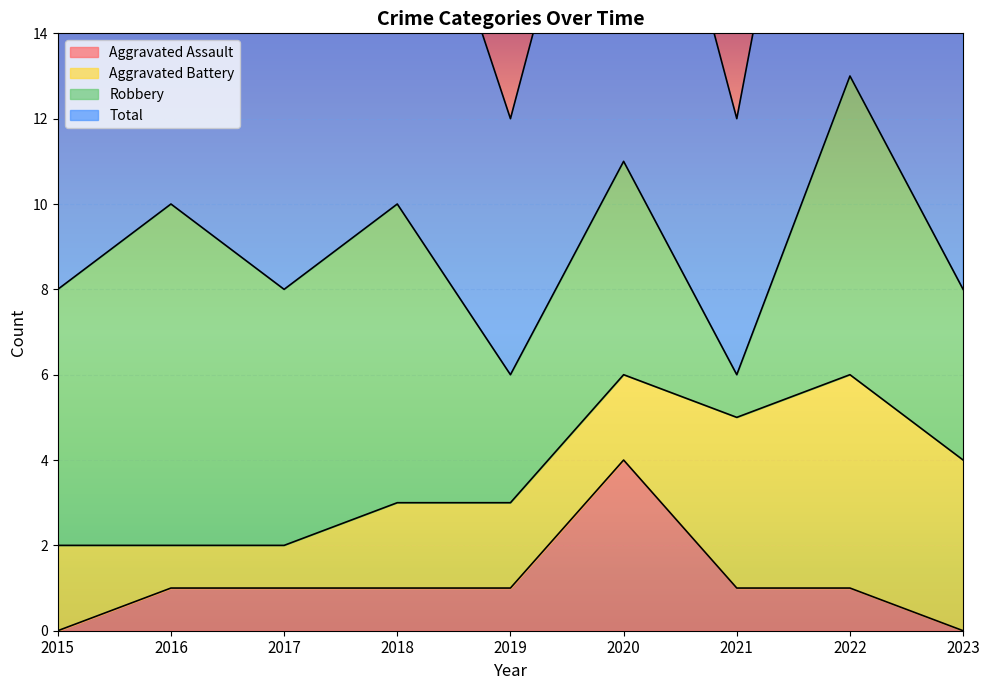

Count the Total values in the range 8 to 10.

5